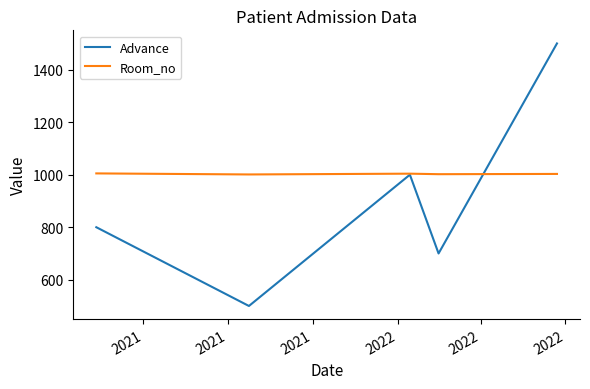

What is the minimum value for Room_no?

1001